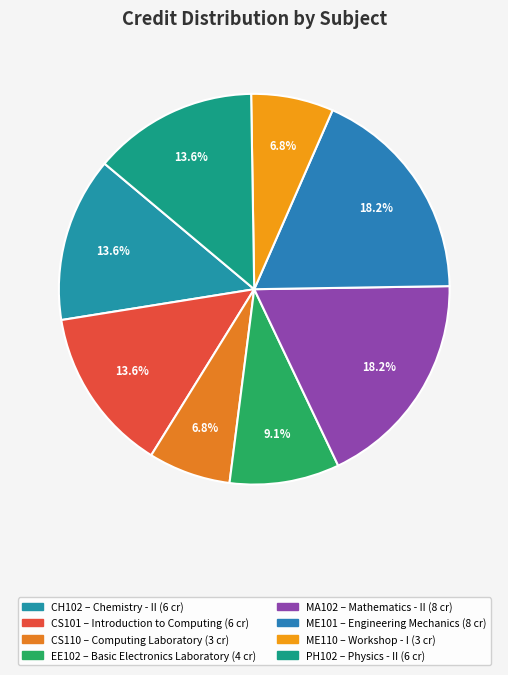

Count the number of slices in the pie.

8